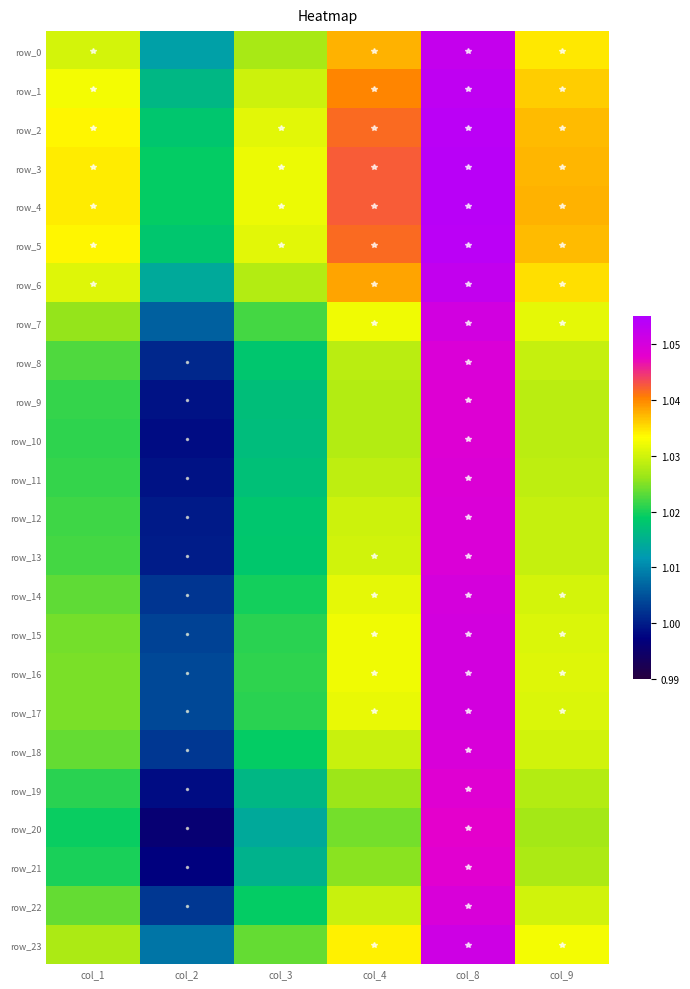

Between col_4 and col_3, which is larger?

col_4